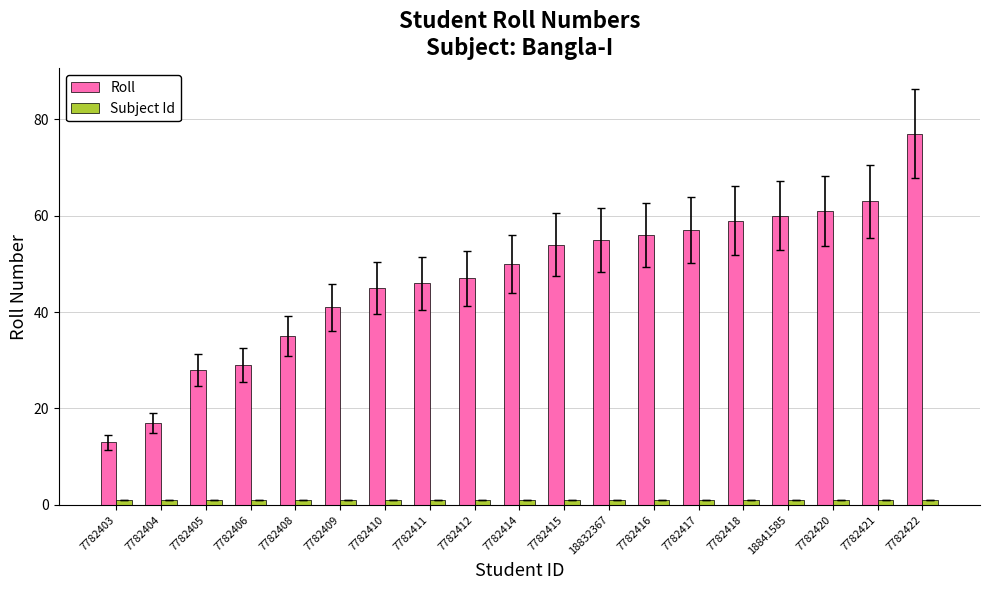

Reading left to right, extract all data points from this chart.

Roll: 7782403=13	7782404=17	7782405=28	7782406=29	7782408=35	7782409=41	7782410=45	7782411=46	7782412=47	7782414=50	7782415=54	18832367=55	7782416=56	7782417=57	7782418=59	18841585=60	7782420=61	7782421=63	7782422=77
Subject Id: 7782403=1	7782404=1	7782405=1	7782406=1	7782408=1	7782409=1	7782410=1	7782411=1	7782412=1	7782414=1	7782415=1	18832367=1	7782416=1	7782417=1	7782418=1	18841585=1	7782420=1	7782421=1	7782422=1